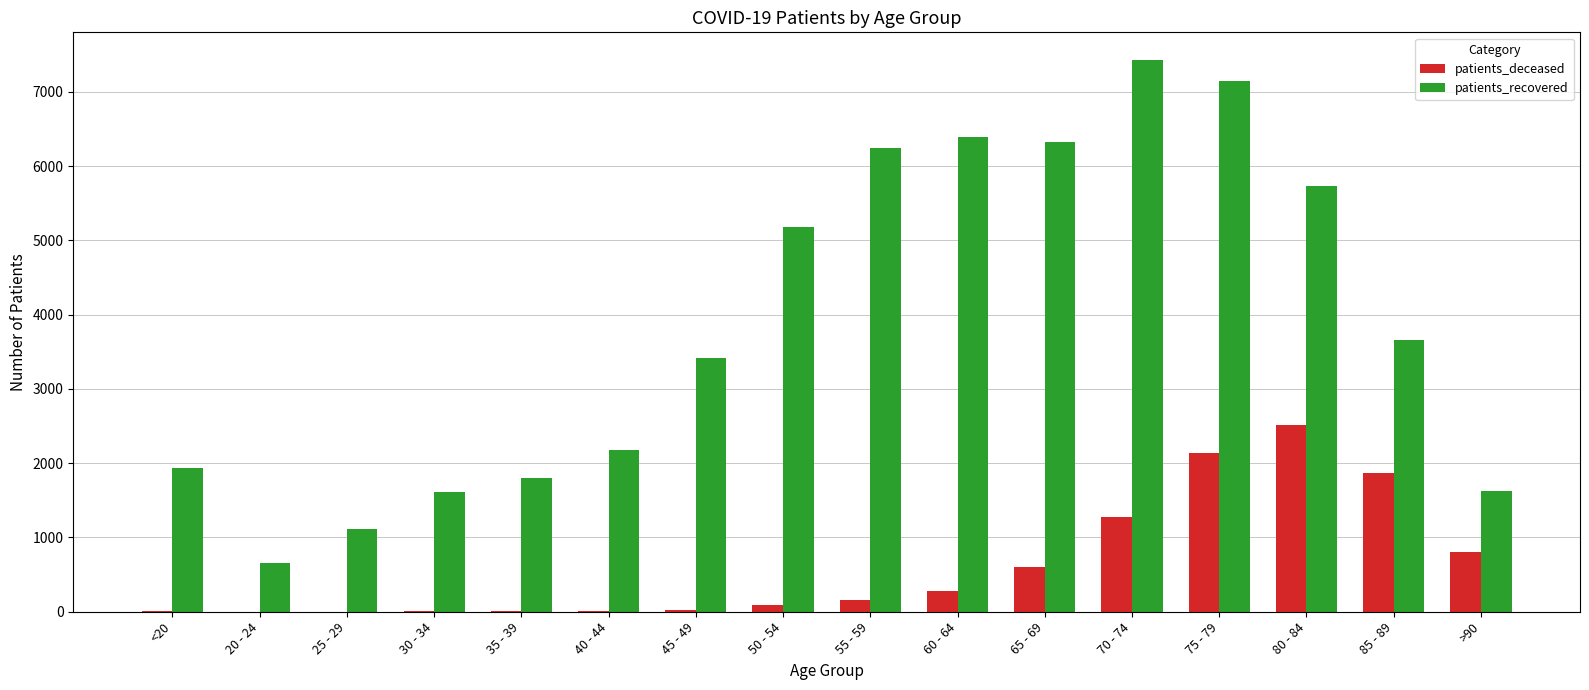

What is the sum of the patients_deceased values at 20 - 24 and >90?

810